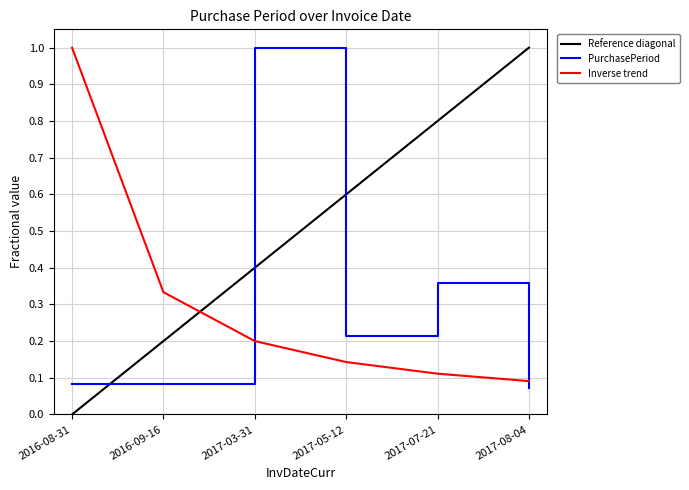

True or false: the data shows 0.1 at 2017-08-04.

True